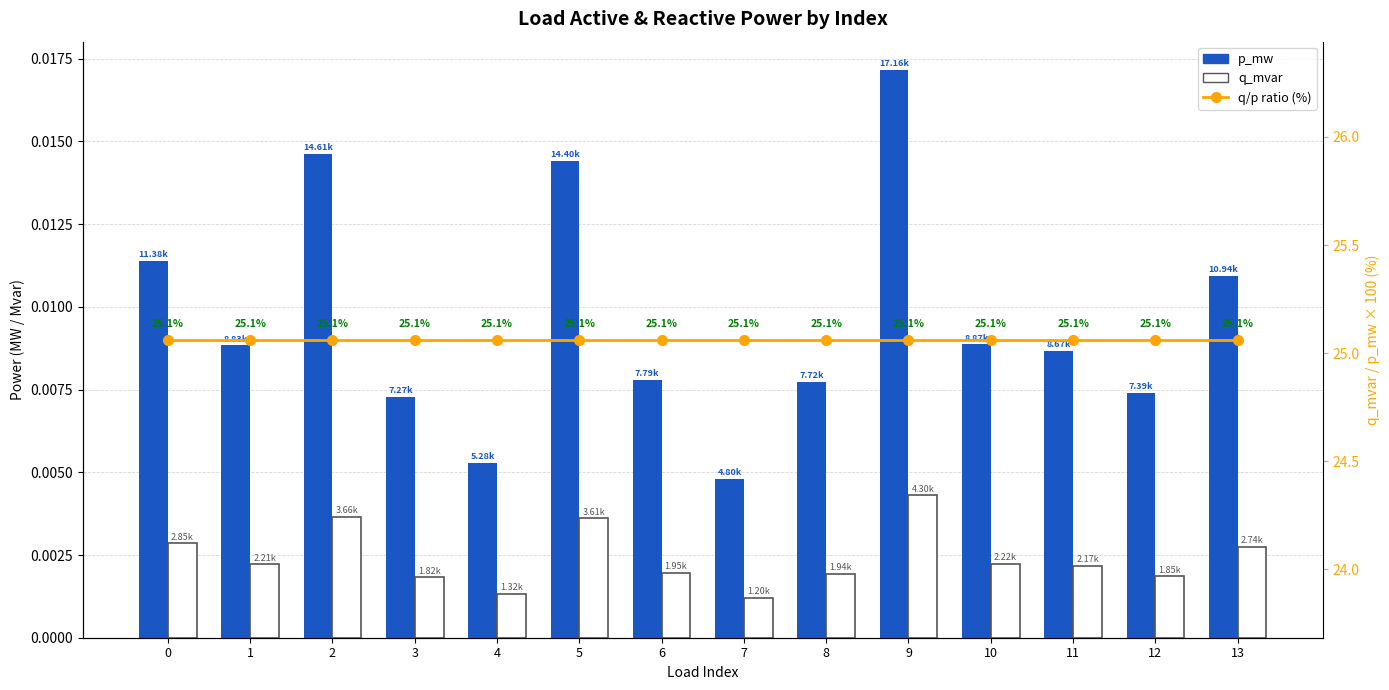

Is it true that q_mvar equals 0.0 at 8?

True